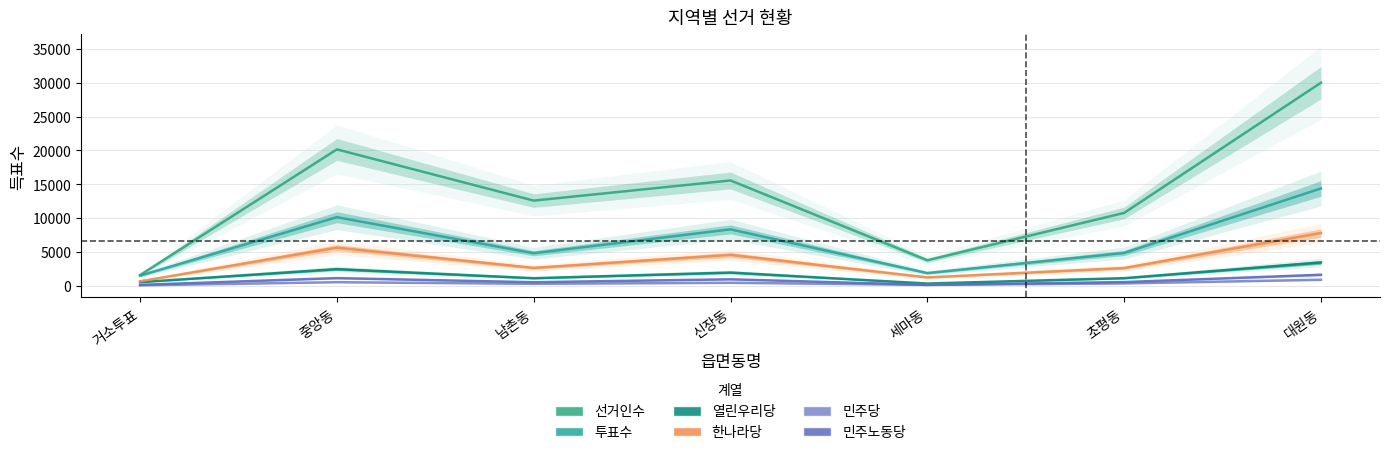

What is the total value across all series at 중앙동?

40019